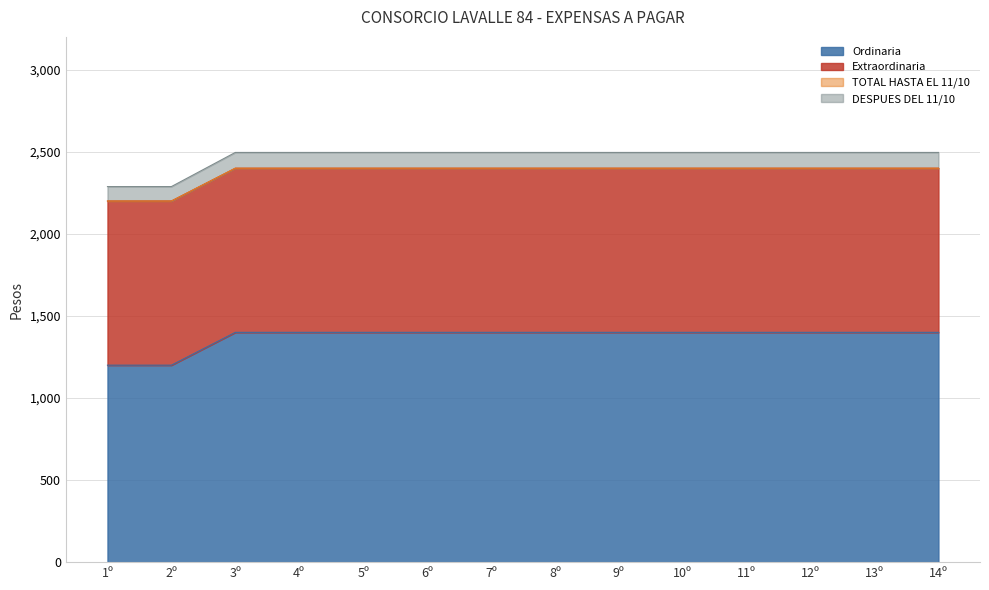

What is the maximum value for Ordinaria?

1400